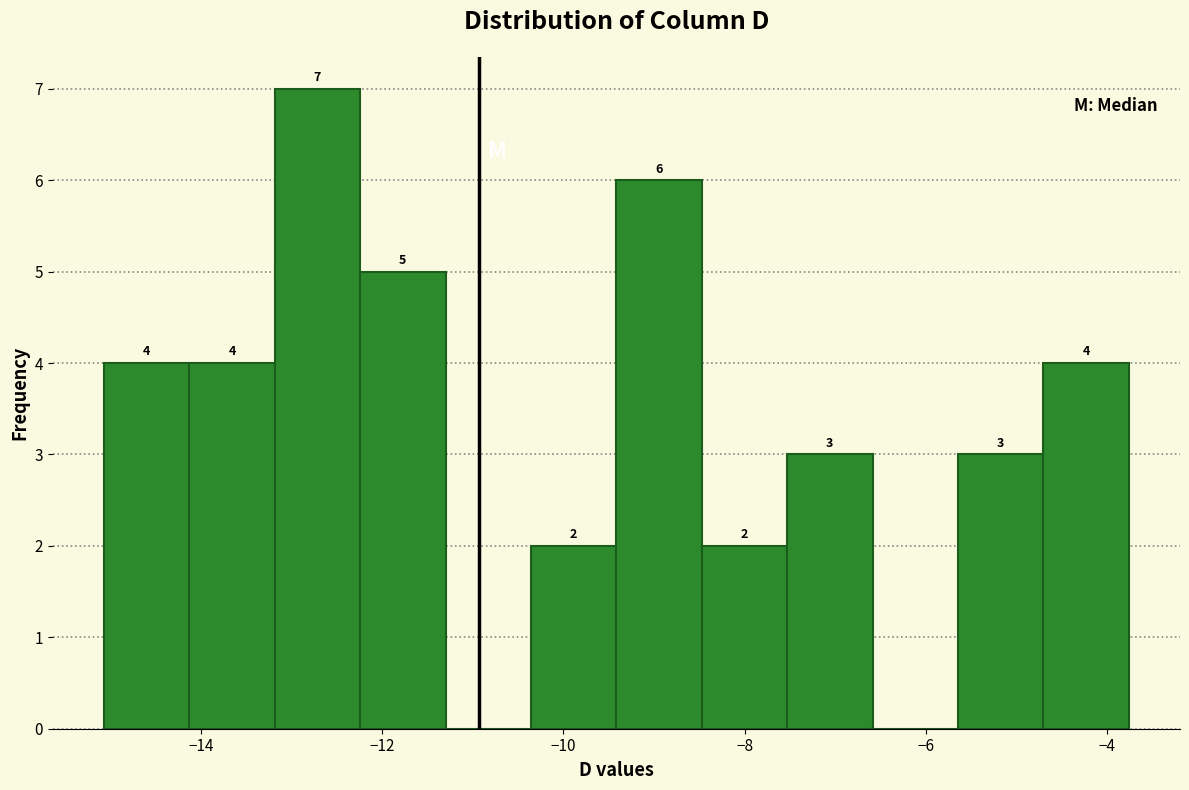

Which range on the x-axis has the tallest bar?

-13.2 to -12.2